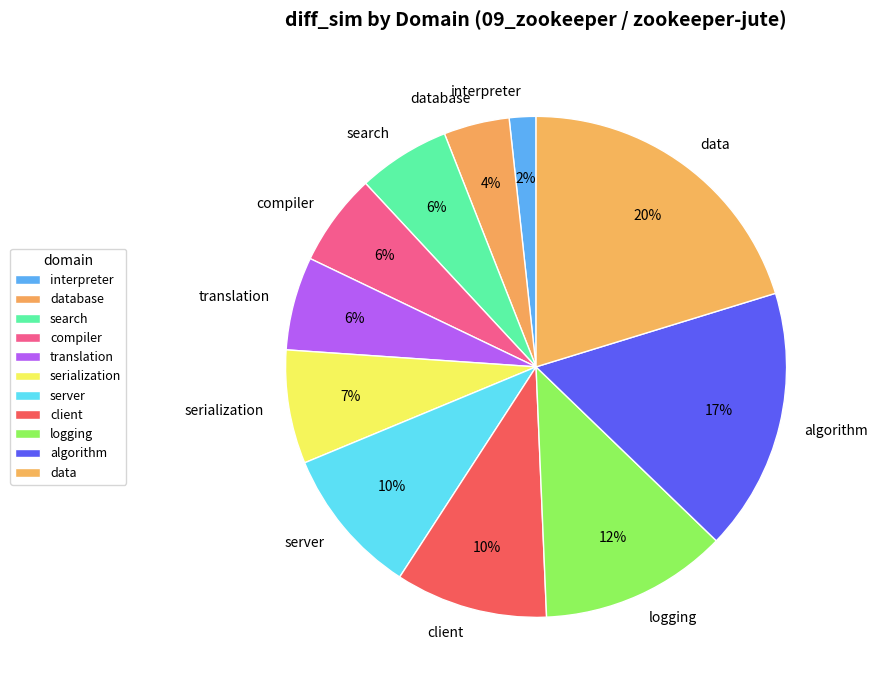

Between translation and serialization, which is larger?

serialization